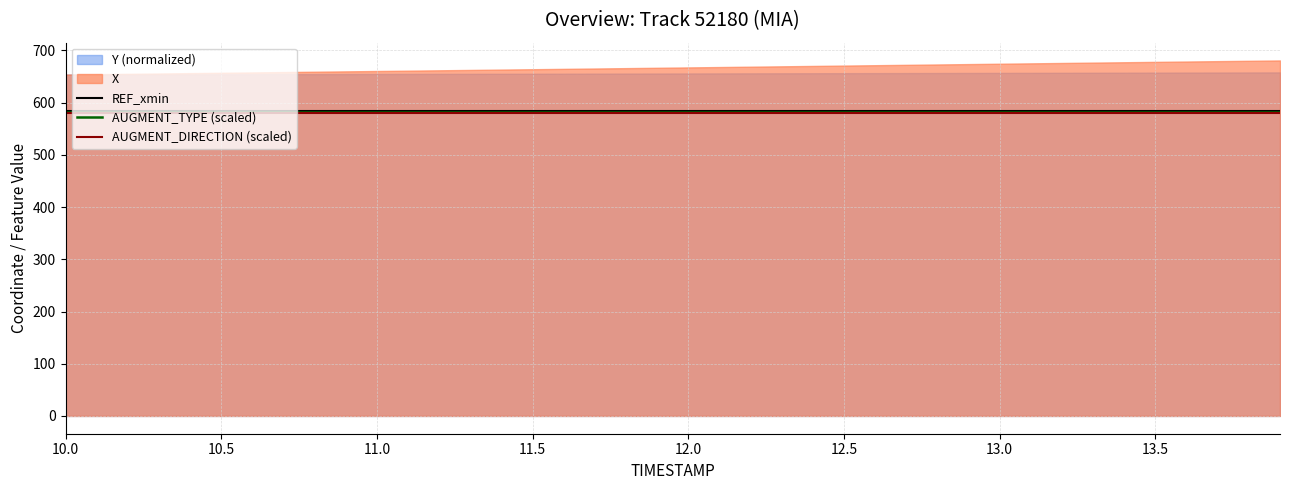

What is the average value of the AUGMENT_DIRECTION (scaled) series?

580.0